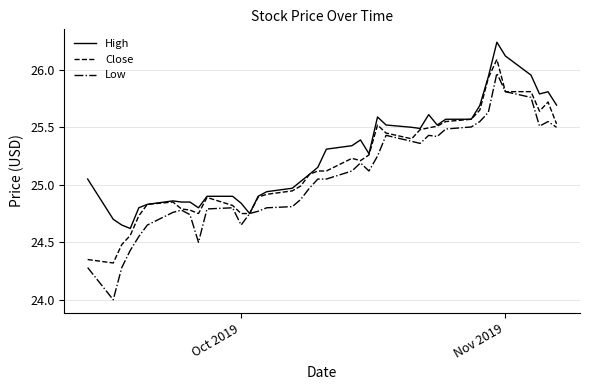

What are all the series names shown in the legend?

High, Close, Low